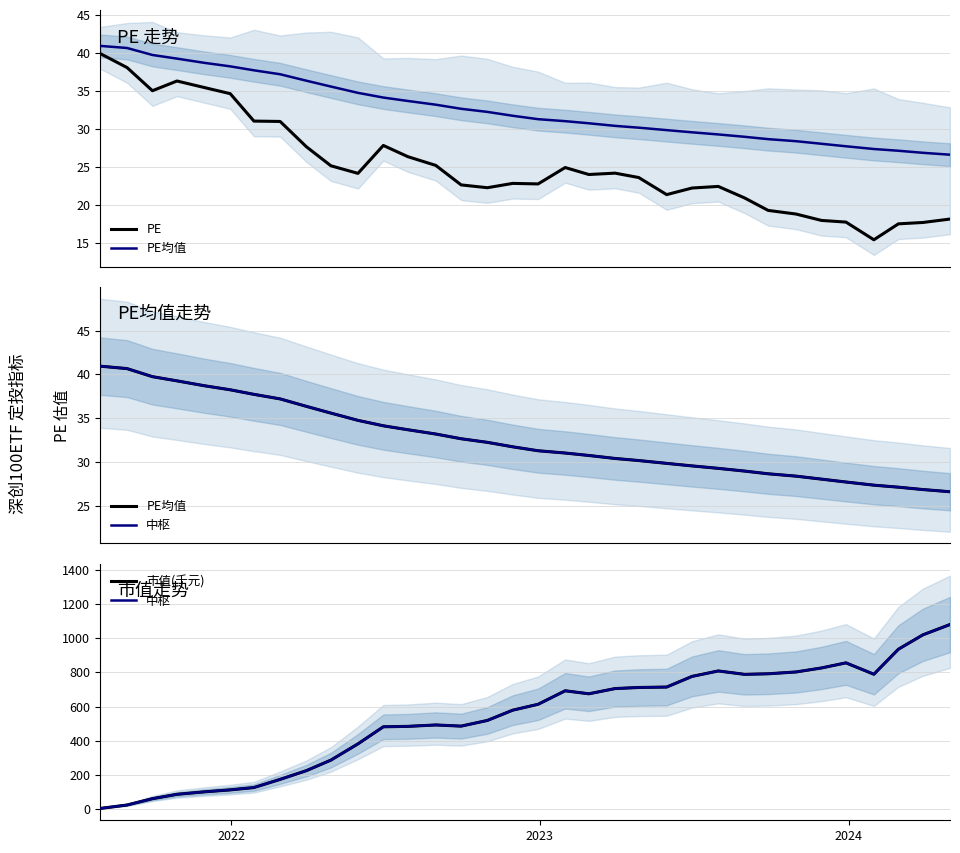

How many data points does each series have?

34